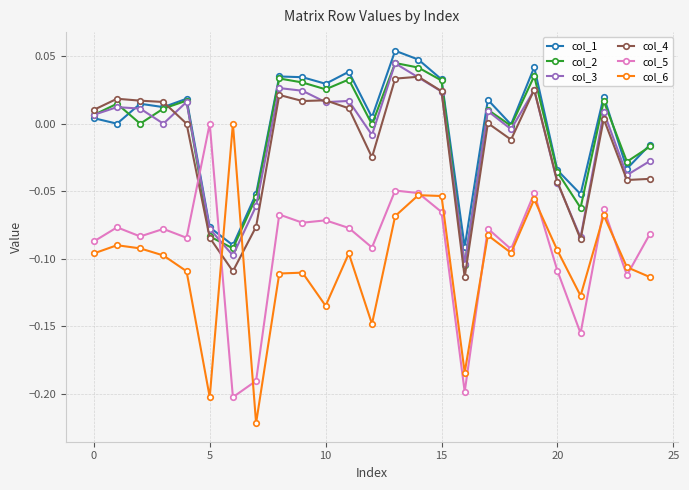

How many times do col_6 and col_1 cross each other?

2